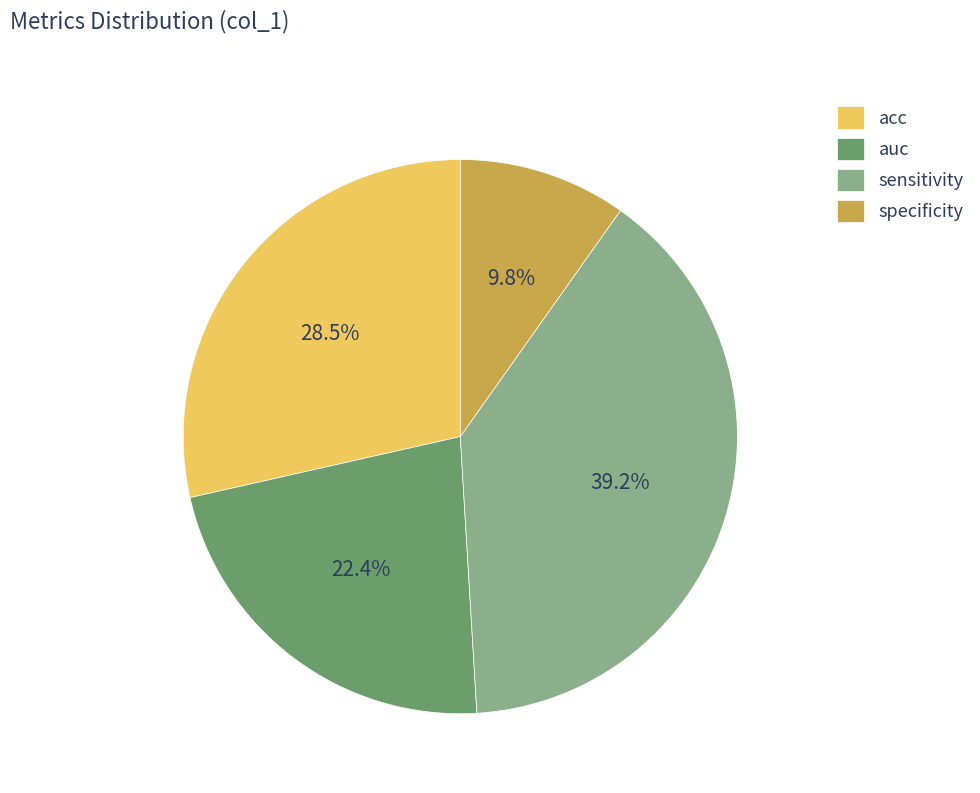

What percentage do specificity and auc together represent?

32.2%